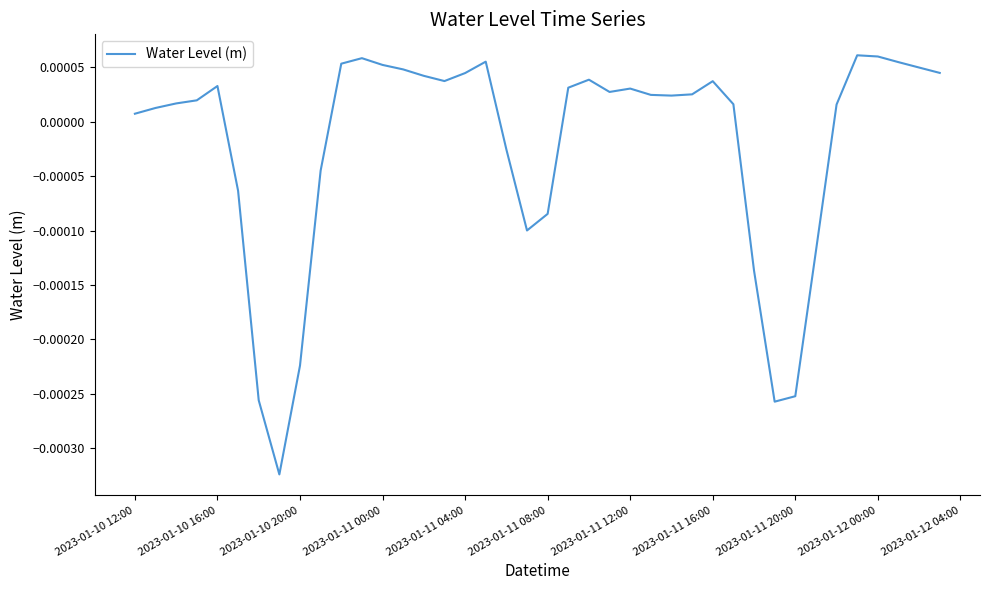

How many lines are shown in the chart?

1